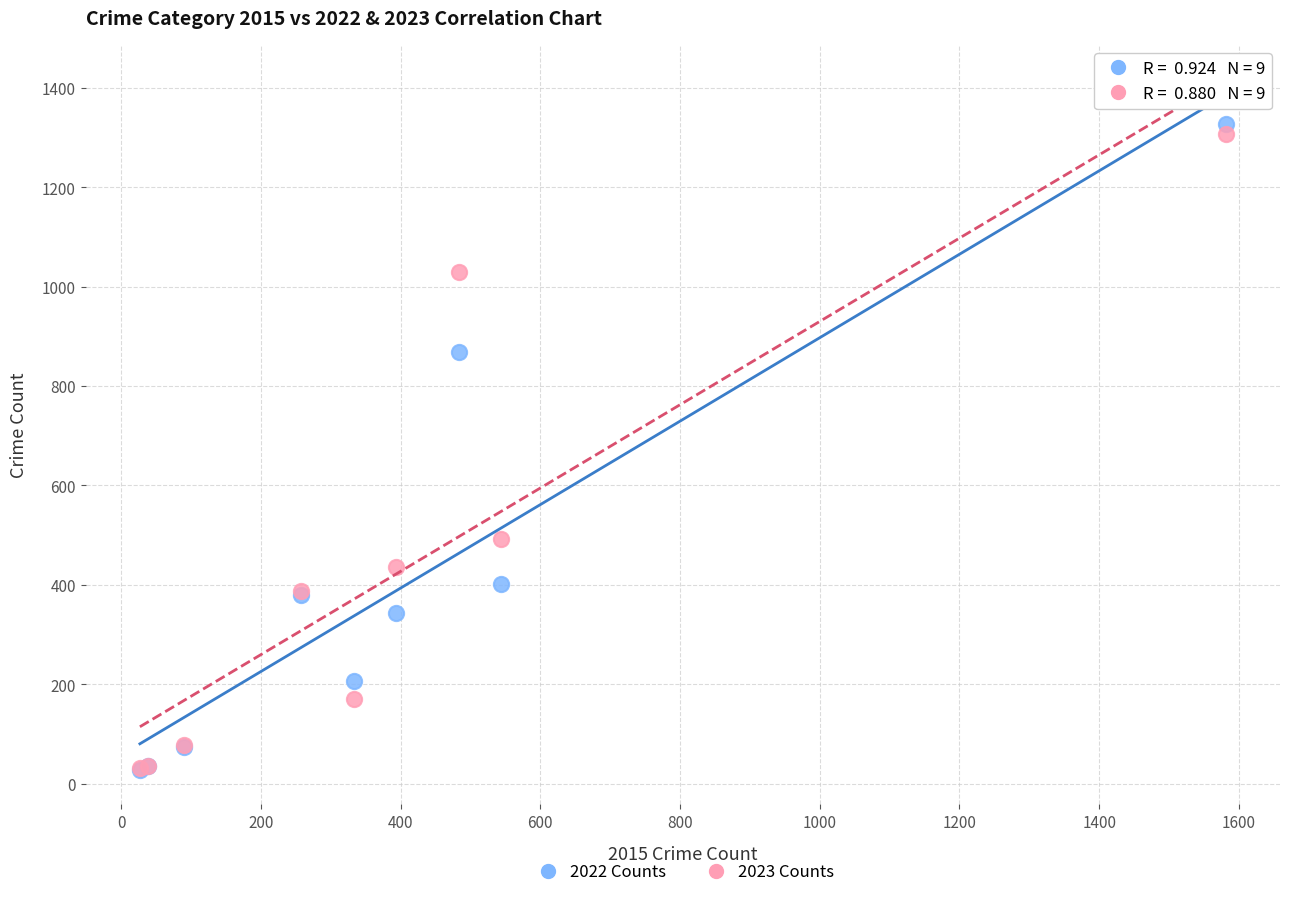

What are all the series names shown in the legend?

2022 Counts, 2023 Counts